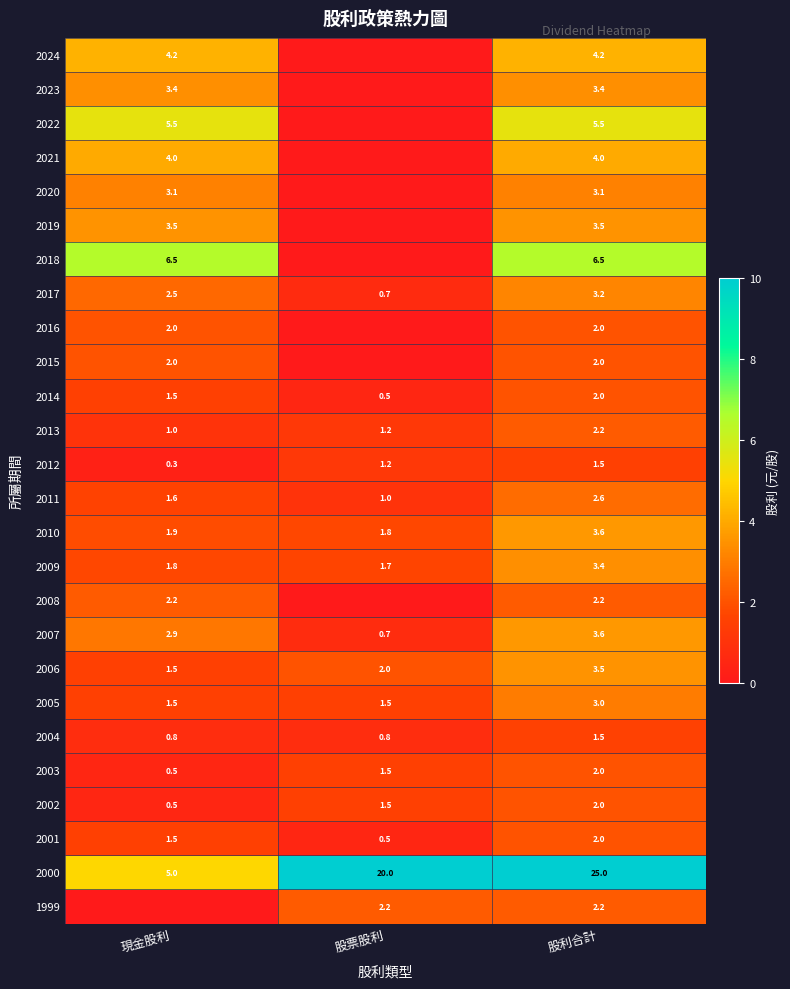

Count the number of data series in this chart.

26